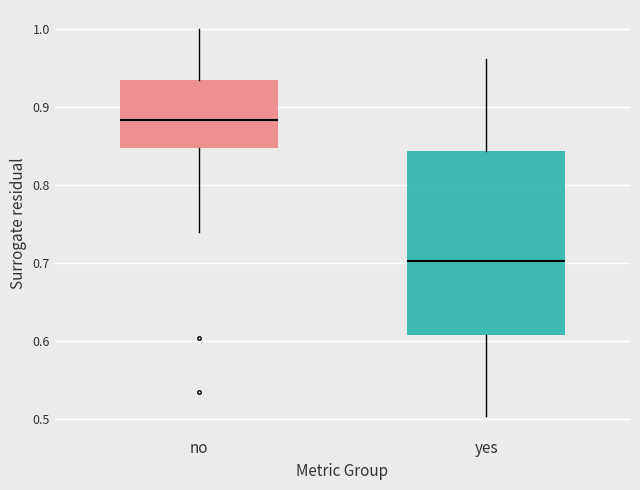

Reading left to right, transcribe this box plot: for each box, give where its median line is, the range the box spans, and where its two whiskers end, as read against the y-axis. The values are not printed on the chart, so give them approximately, as read against the axis.

no: median 0.88, box 0.85 to 0.93, whiskers 0.74 to 1.00
yes: median 0.70, box 0.61 to 0.84, whiskers 0.50 to 0.96